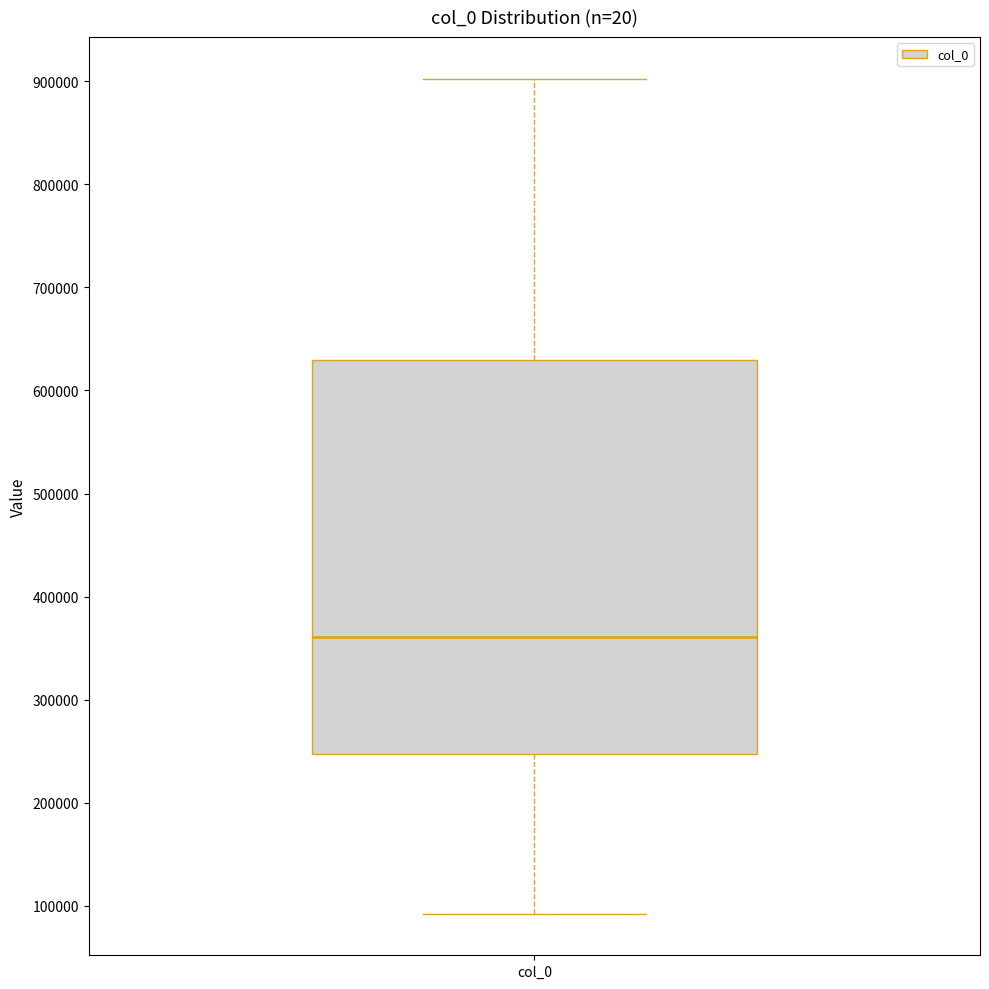

Read this box plot against the y-axis: the position of the median line, the range covered by the box, and the ends of both whiskers. The values are not printed on the chart, so give them approximately, as read against the axis.

median 360000, box 250000 to 630000, whiskers 90000 to 900000